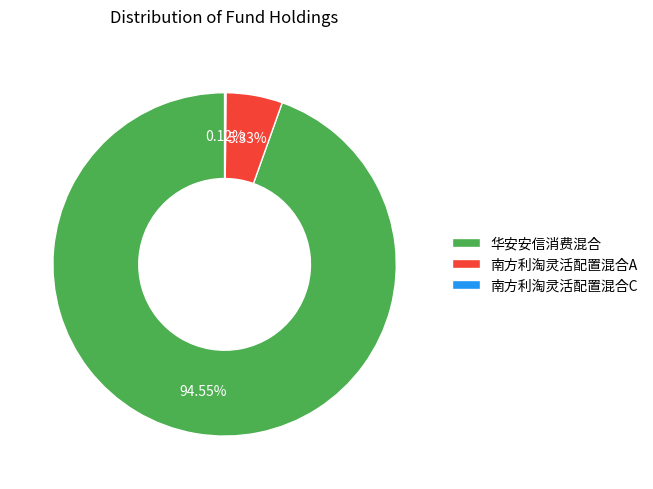

Is the sum of 南方利淘灵活配置混合A and 华安安信消费混合 greater than half?

Yes